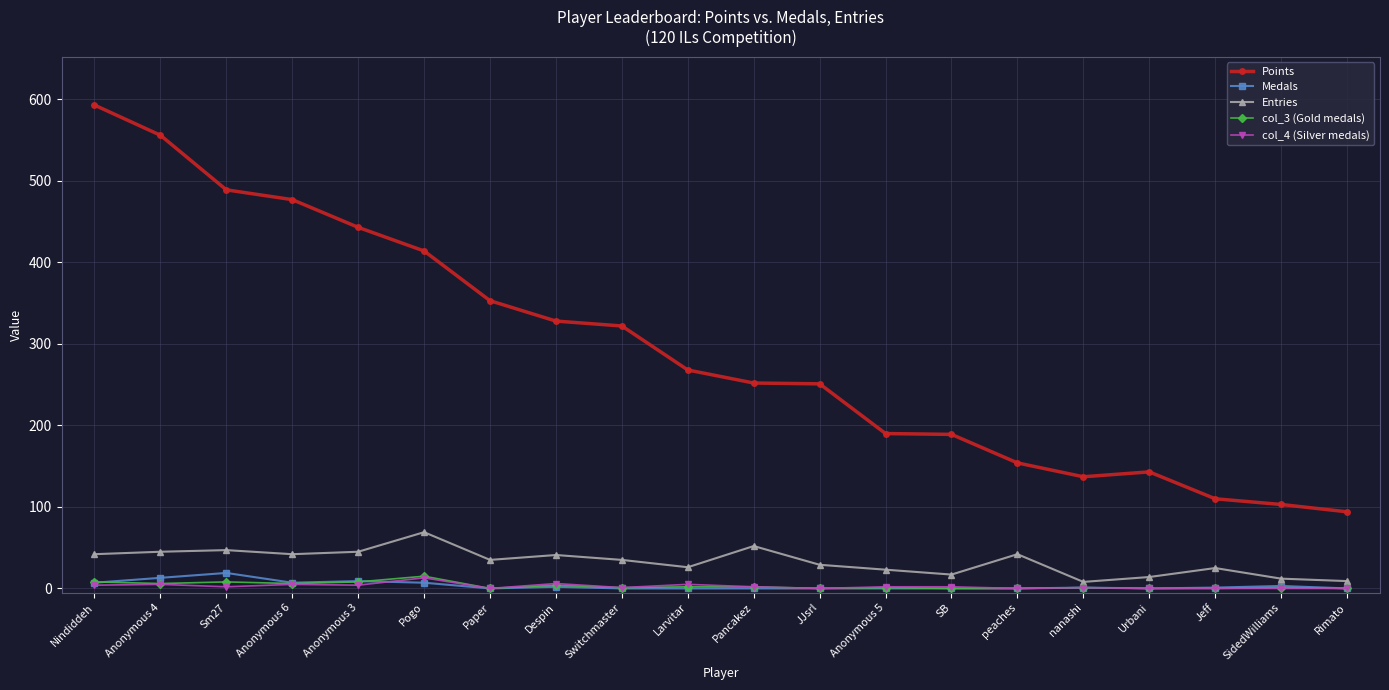

What is the label of the 19th point from the right?

Anonymous 4